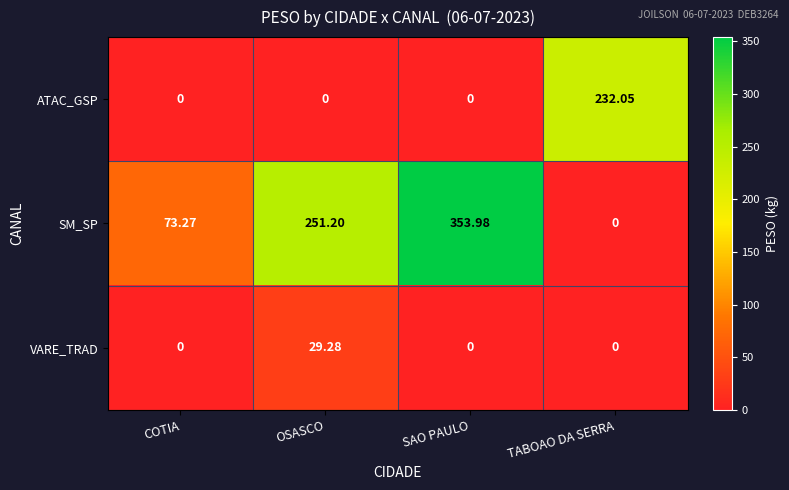

At which label is SM_SP closest to 176?

OSASCO